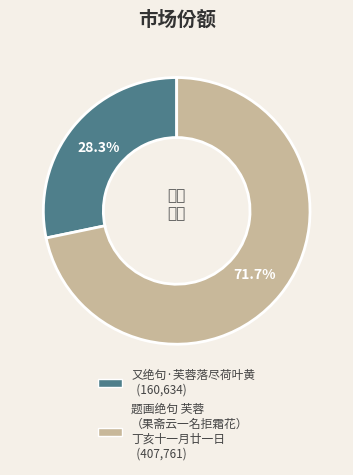

Count the number of slices in the pie.

2